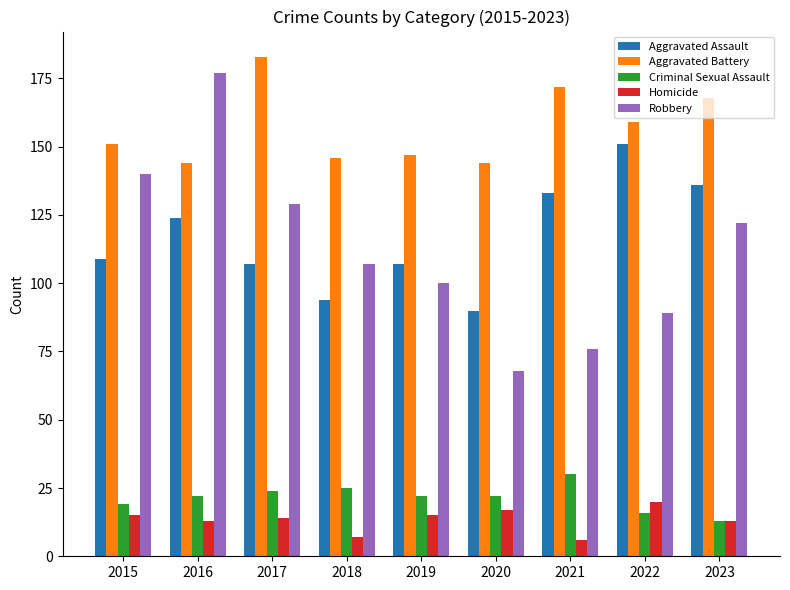

What is the spread (max minus min) of values at 2016?

164